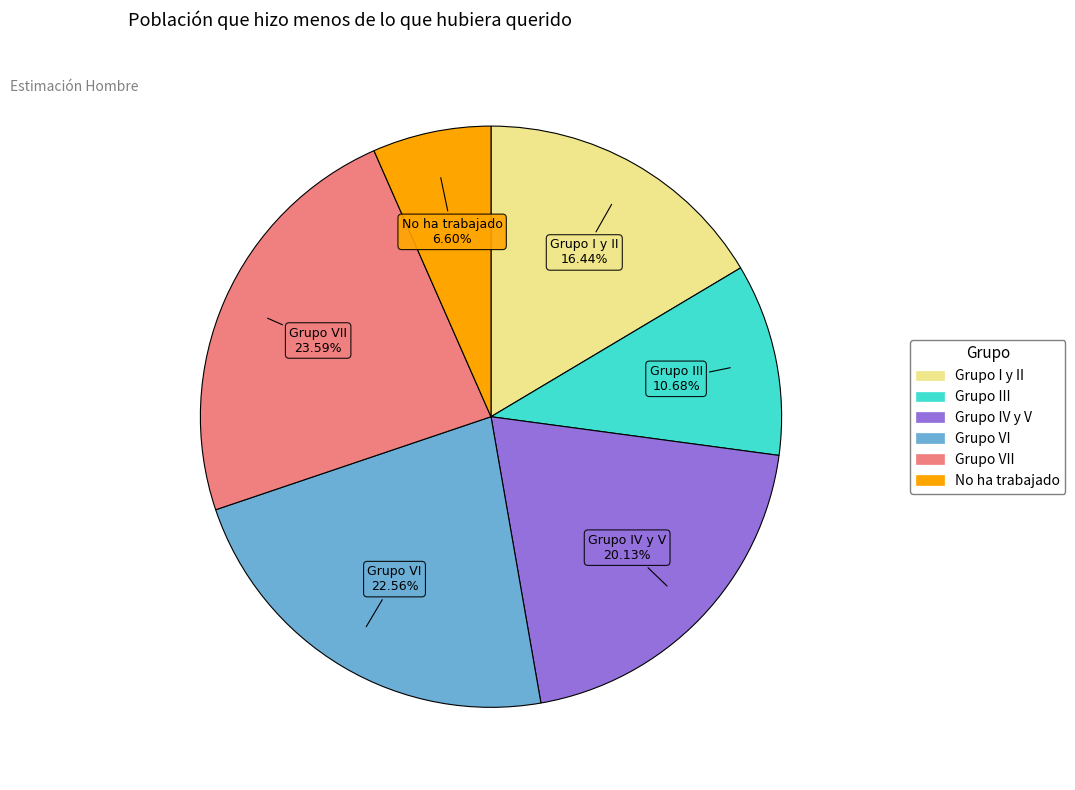

How many slices are in this pie chart?

6